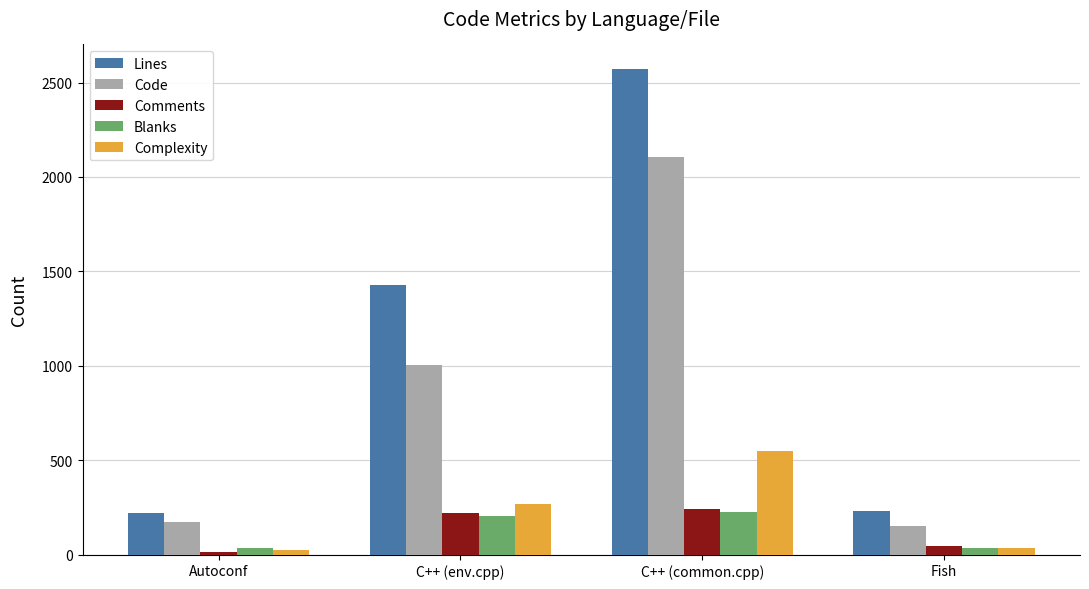

Which series has the largest total across all categories?

Lines